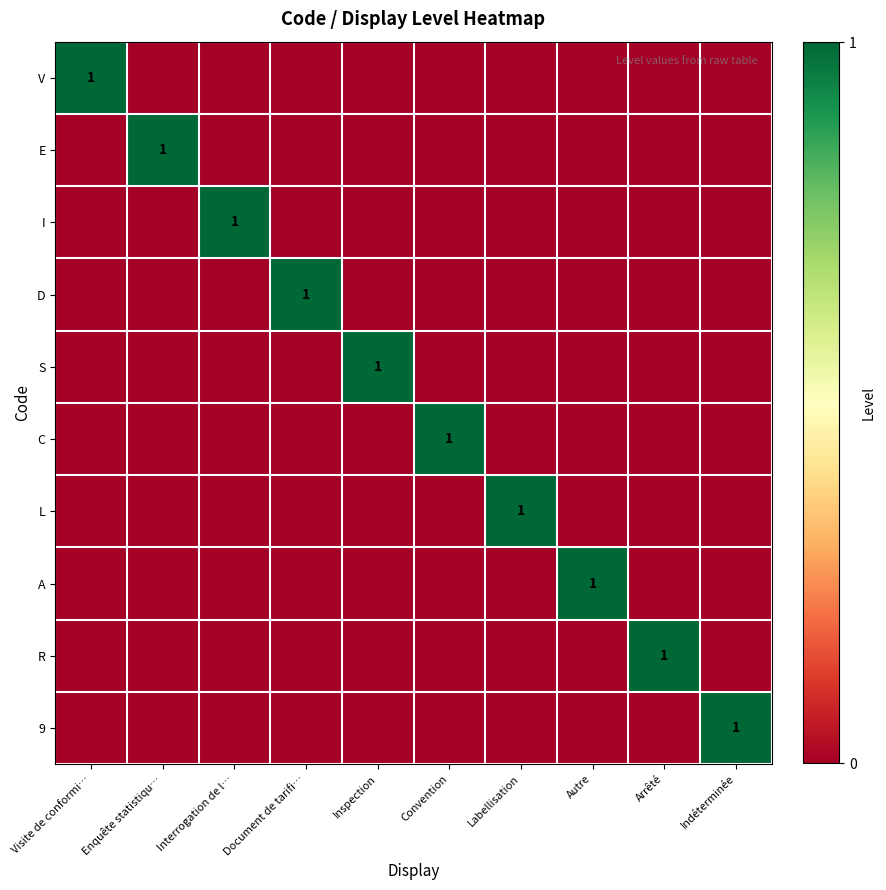

What is the total value across all series at Visite de conformi…?

1